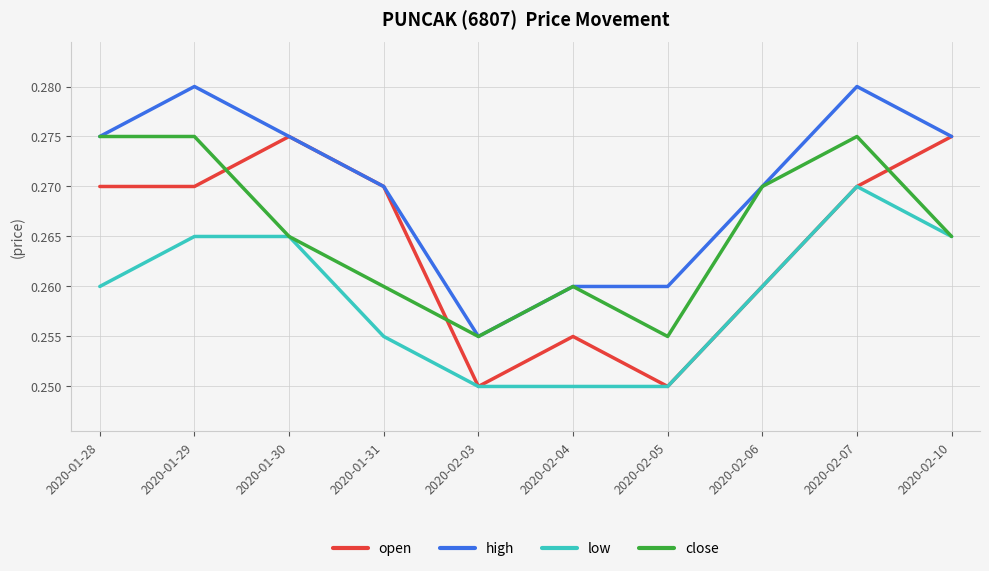

Where is the first local minimum for close?

2020-02-03